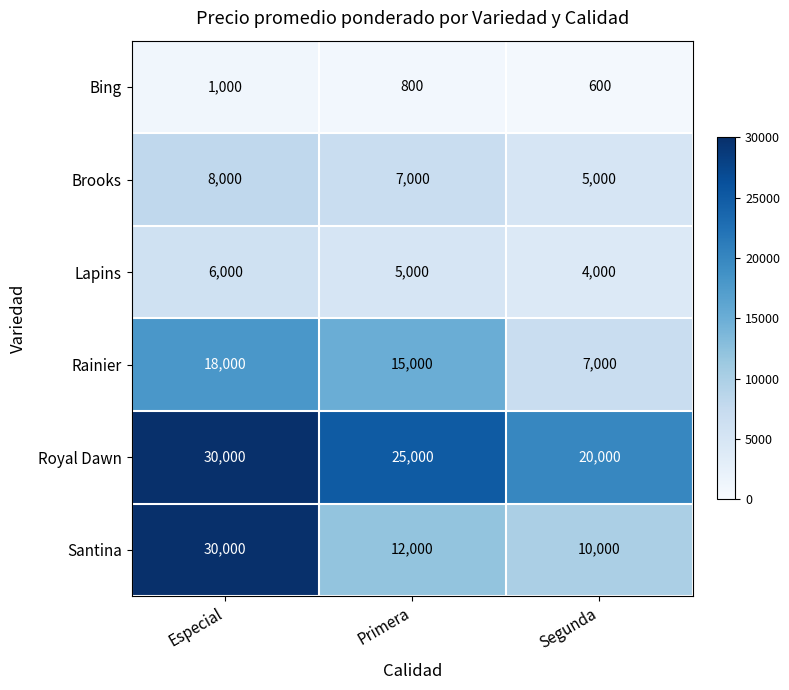

Which series has the largest total across all categories?

Royal Dawn